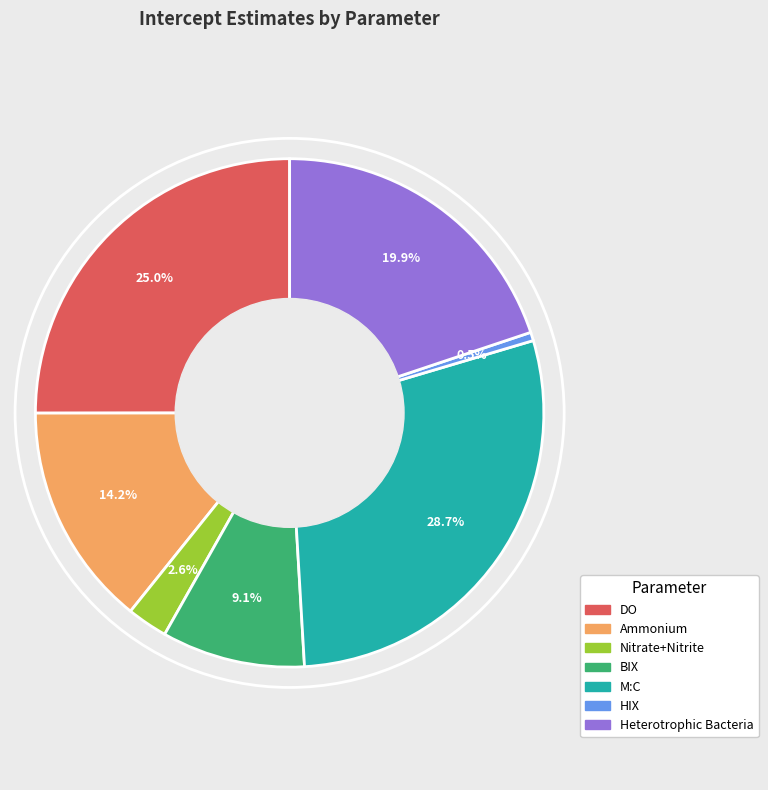

Is there any slice that represents more than half of the pie?

No